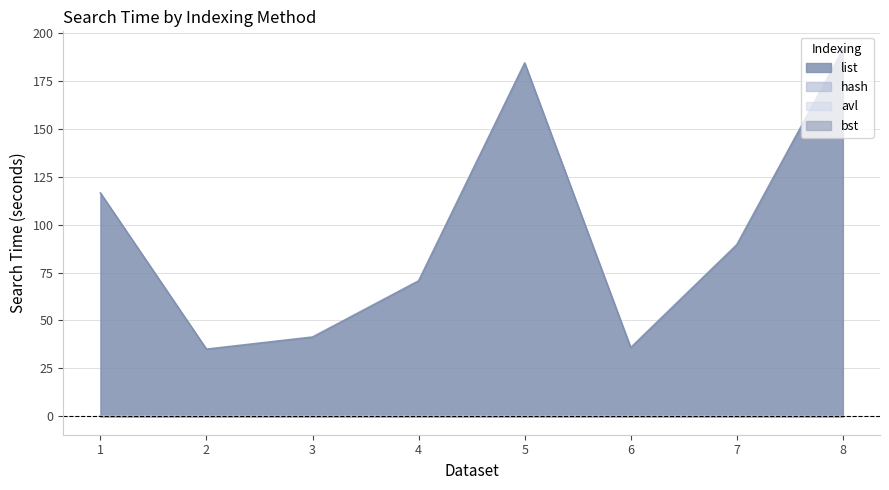

What is the spread (max minus min) of values at 7?

89.5